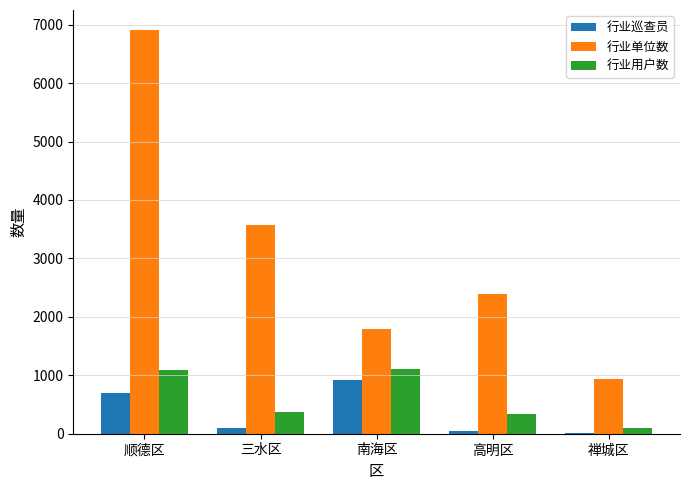

What is the maximum value shown in the chart?

6906